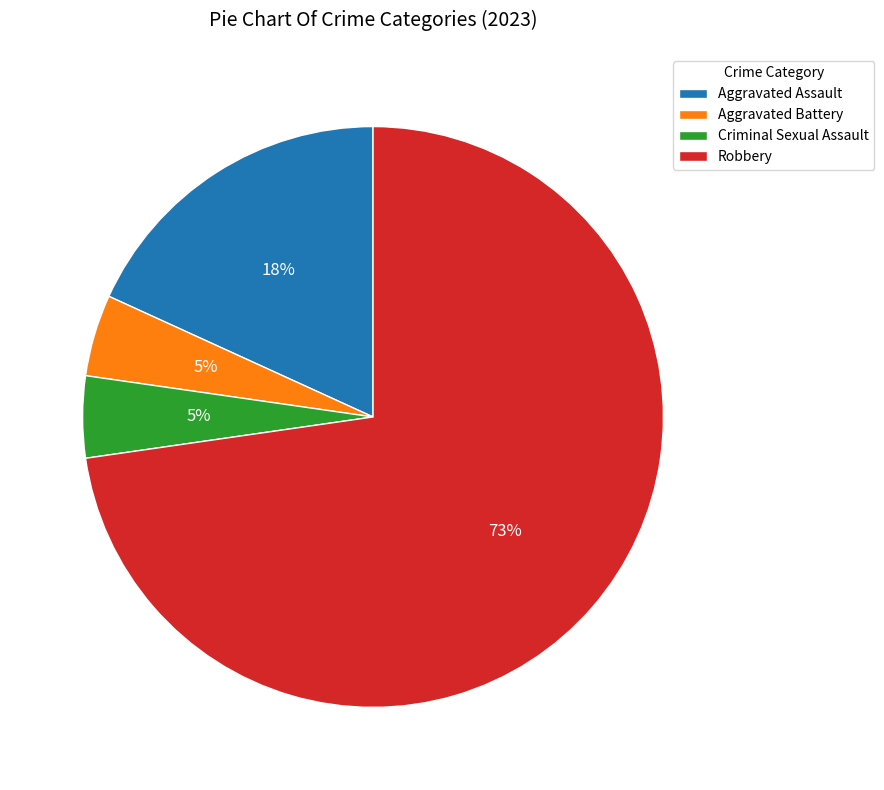

How many slices are in this pie chart?

4